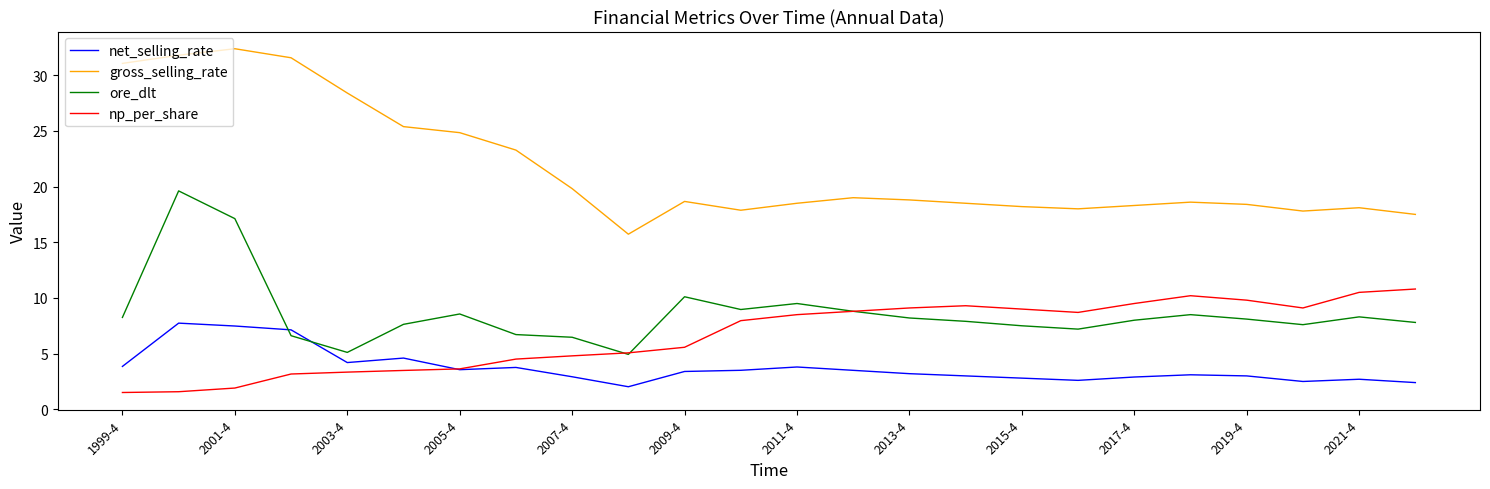

What is the sum of all np_per_share values?

159.8